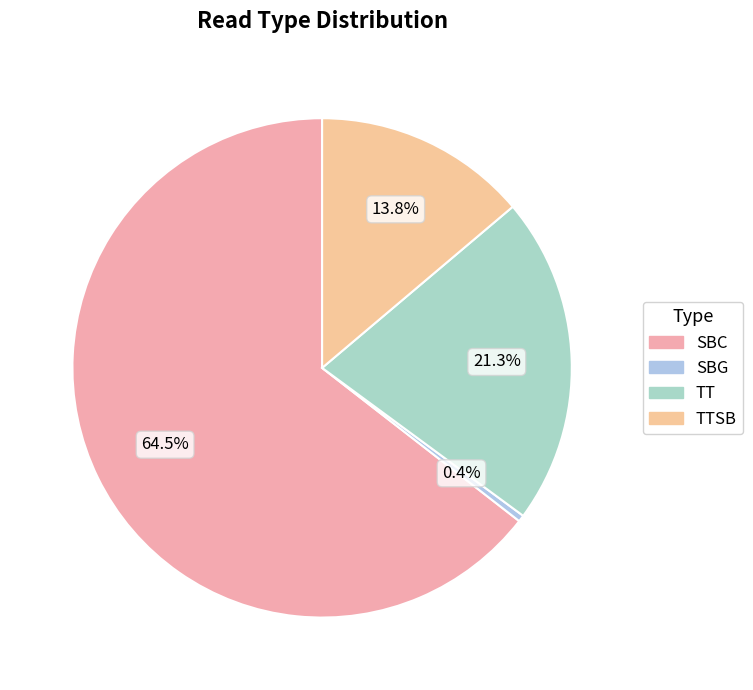

What is the majority slice?

SBC